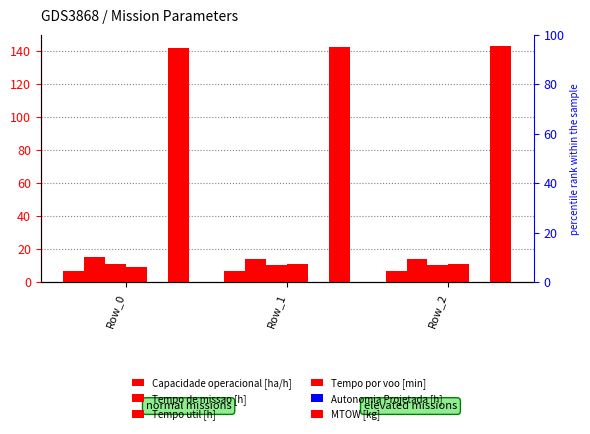

Reading right to left, what are all the values shown in this chart?

Capacidade operacional [ha/h]: Row_2=7.1	Row_1=7.1	Row_0=6.6
Tempo de missao [h]: Row_2=14.2	Row_1=14.2	Row_0=15.1
Tempo util [h]: Row_2=10.3	Row_1=10.3	Row_0=10.8
Tempo por voo [min]: Row_2=11.3	Row_1=11.3	Row_0=9.0
Autonomia Projetada [h]: Row_2=0.2	Row_1=0.2	Row_0=0.1
MTOW [kg]: Row_2=142.5	Row_1=142.2	Row_0=141.8